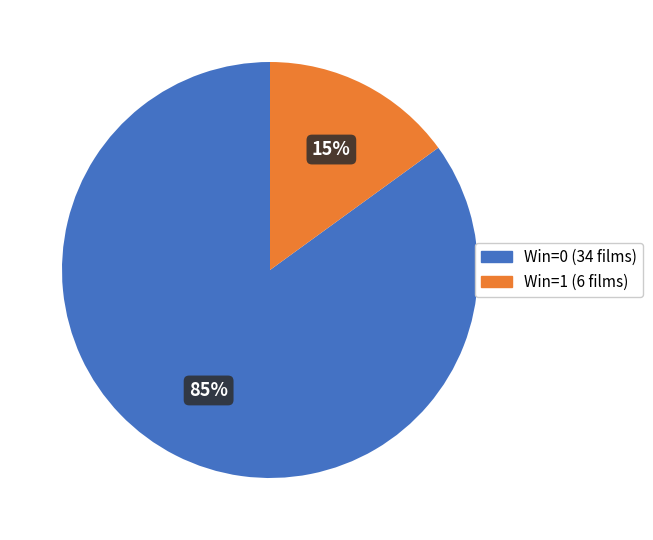

True or false: Win=1 accounts for 1% of the total.

False